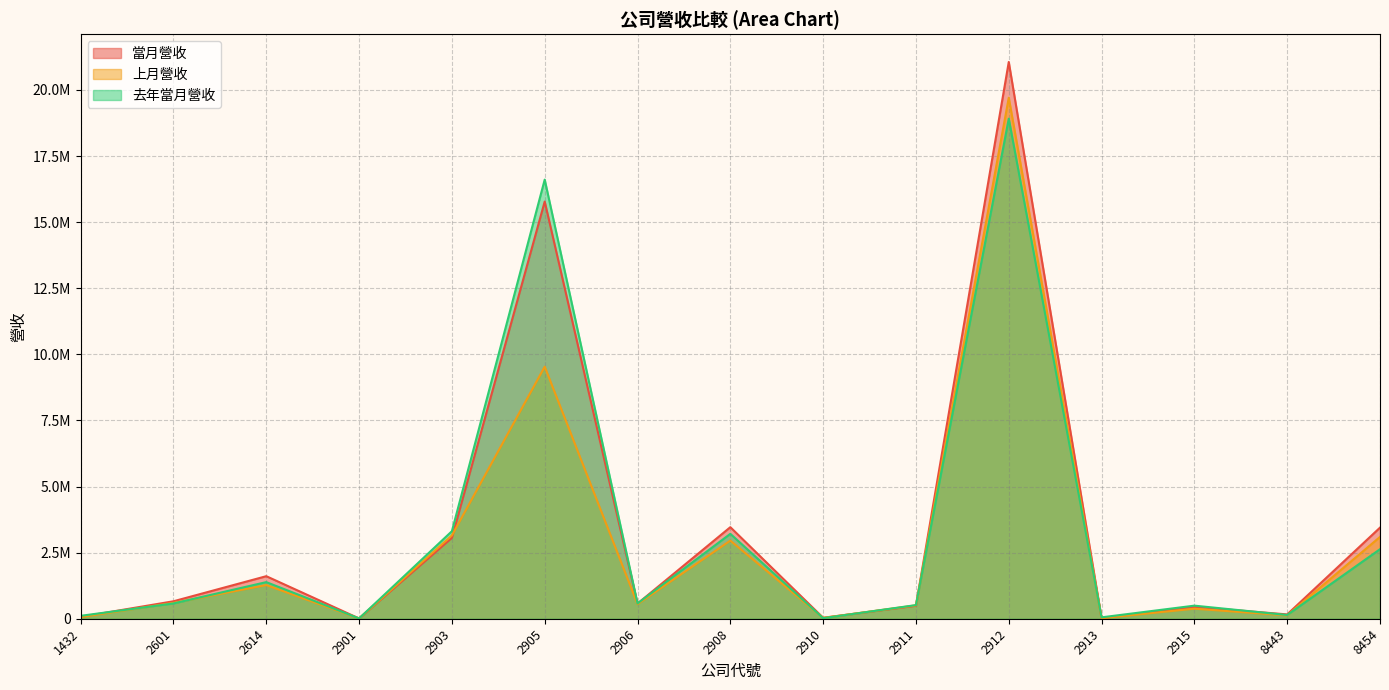

Is it true that 當月營收 equals 17732 at 2910?

False